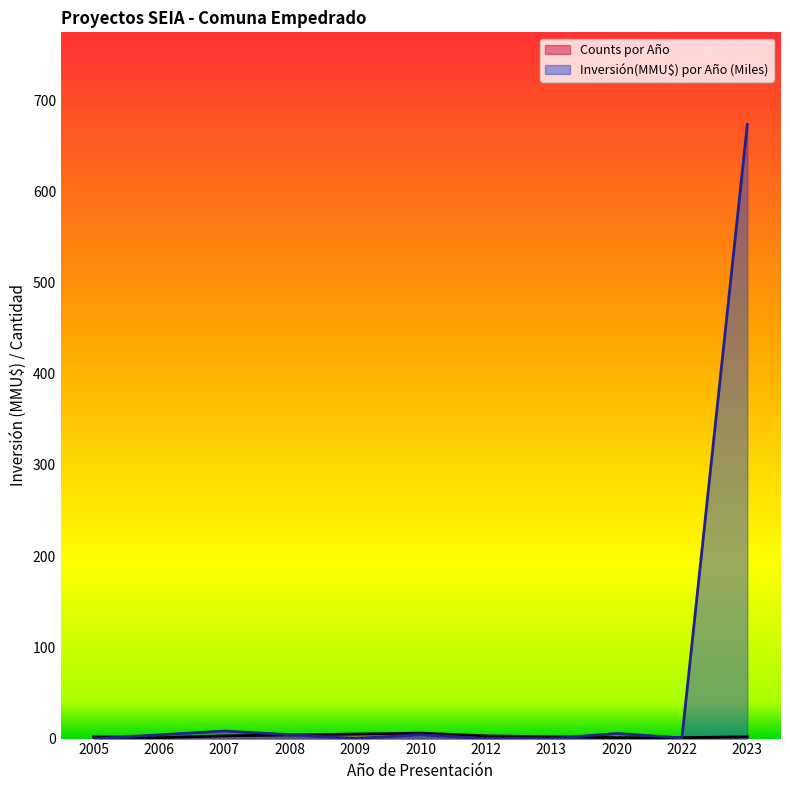

Which series ends up on top after the final intersection of Inversión(MMU$) por Año (Miles) and Counts por Año?

Inversión(MMU$) por Año (Miles)